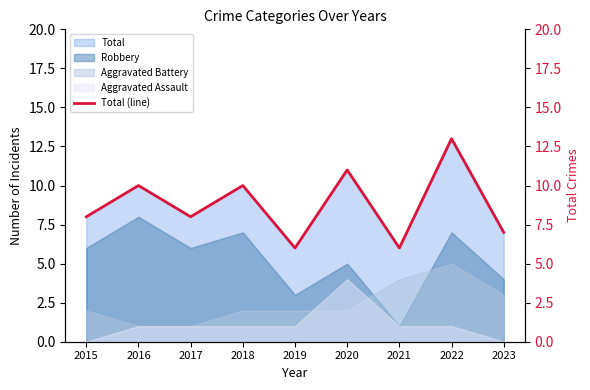

What is the difference between the maximum and second lowest values?

7